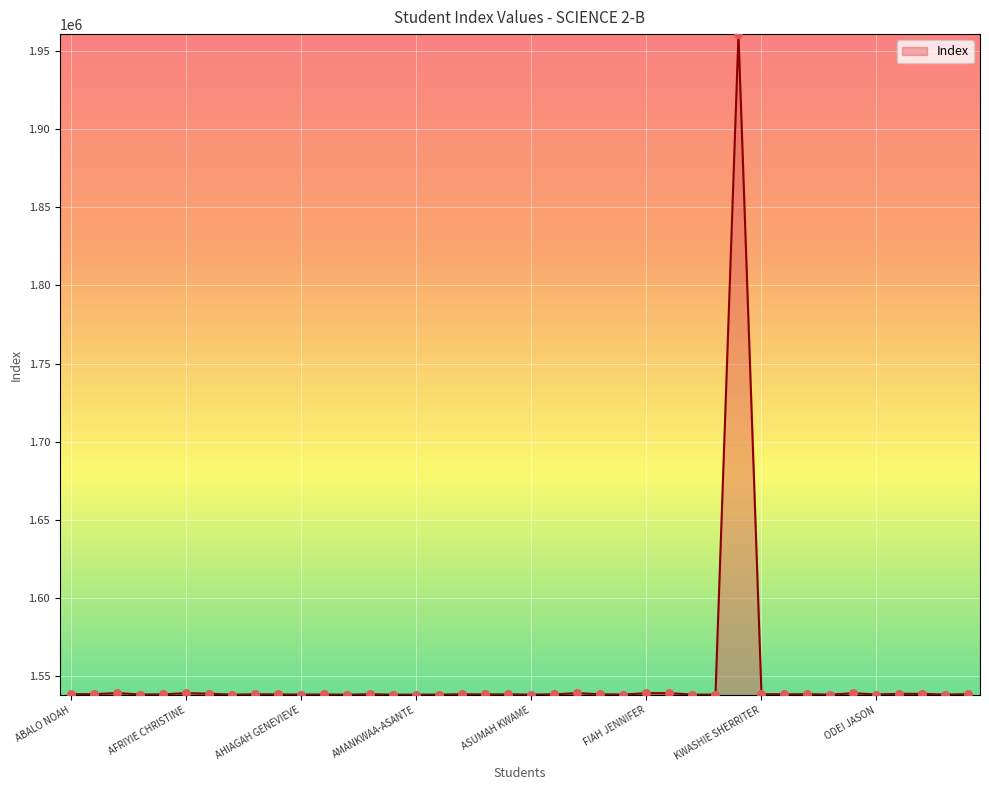

What is the difference between the maximum and minimum values?

422173